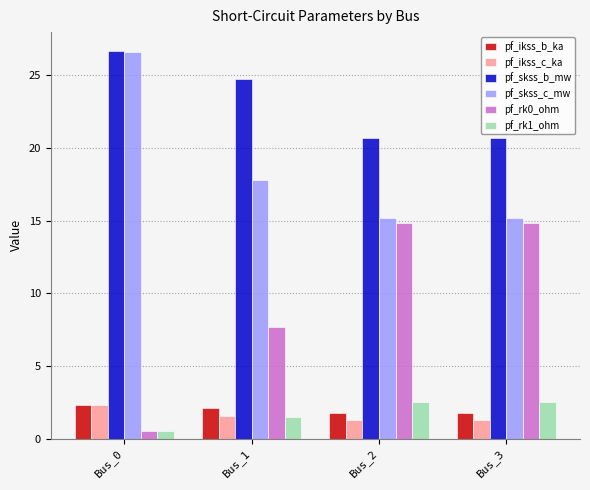

What is the minimum value shown in the chart?

0.5